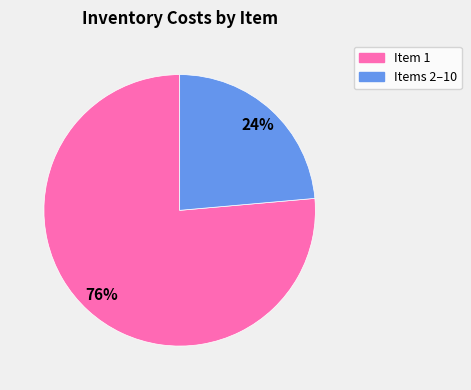

To the nearest percent, what is the average slice percentage?

50%